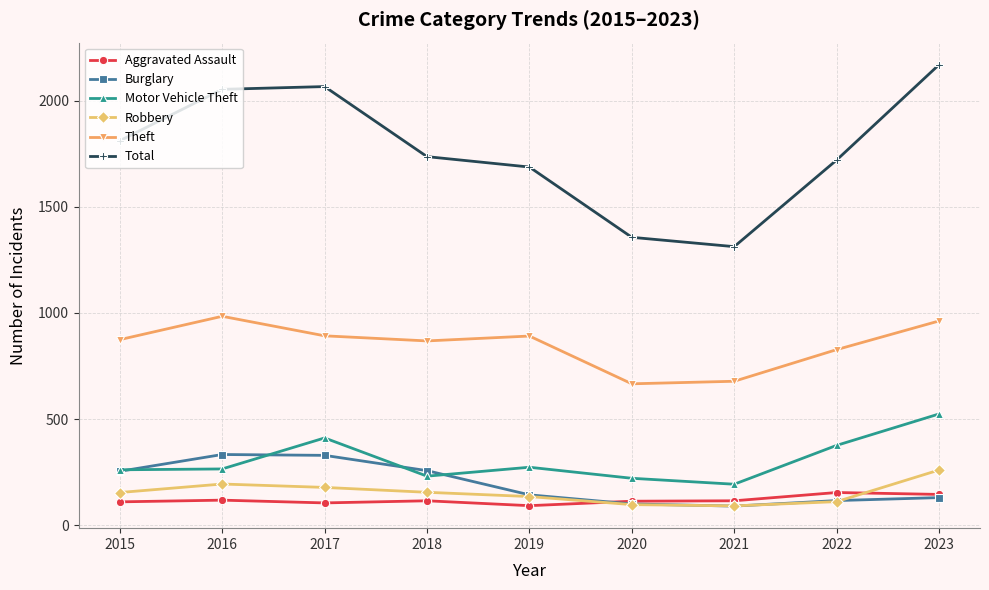

True or false: Robbery has more than 0 points higher than both neighbors.

True